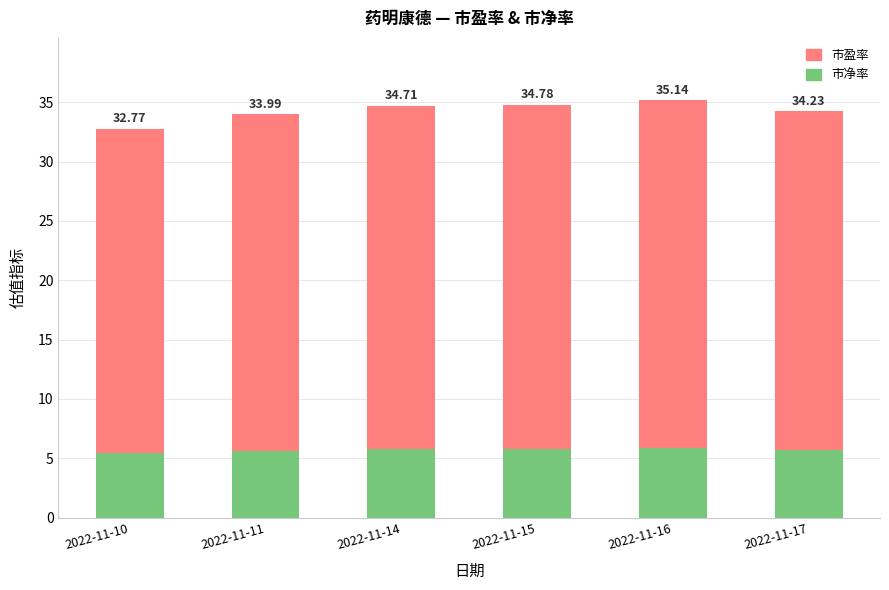

What are all the series names shown in the legend?

市盈率, 市净率